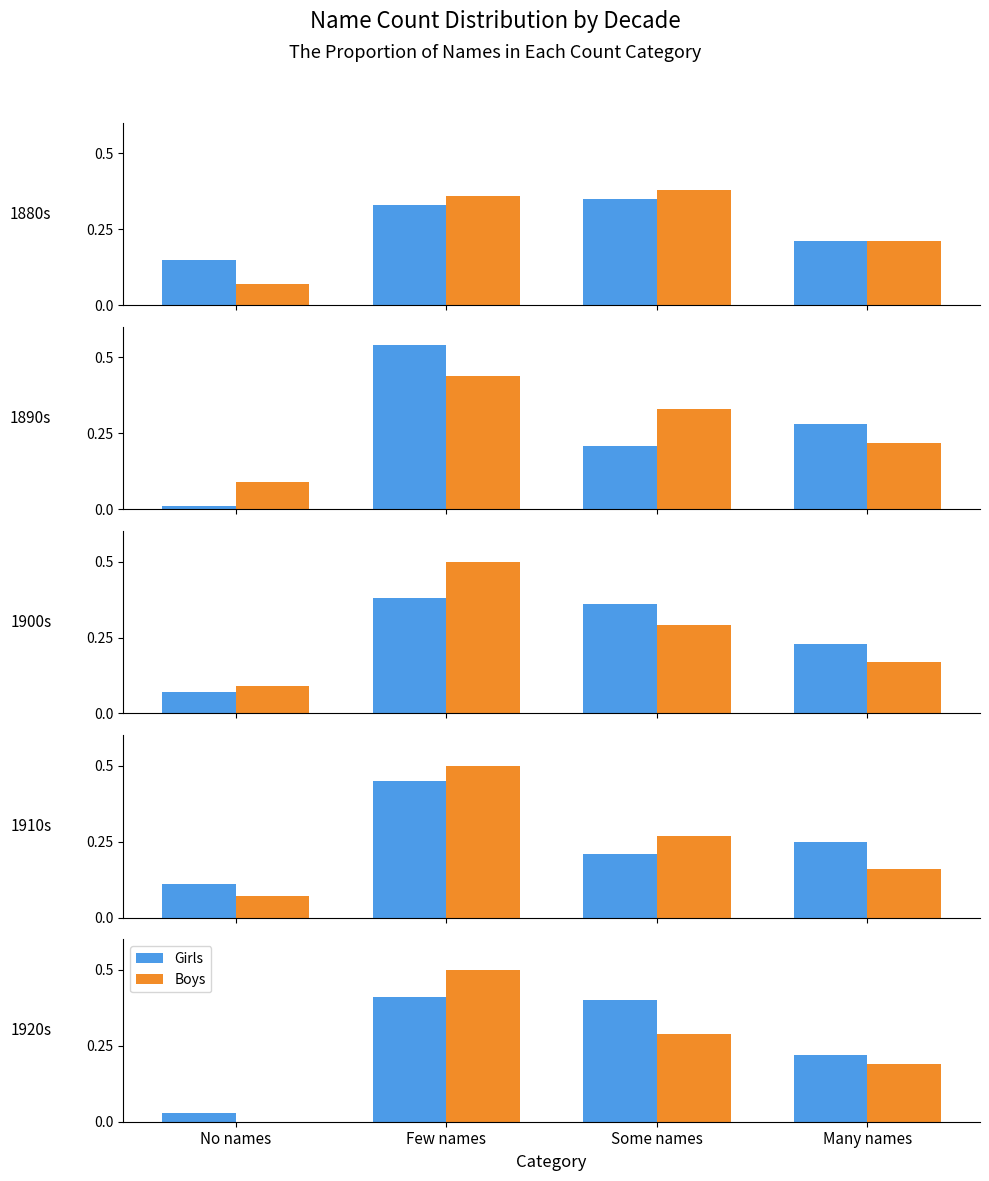

Rank the categories by Girls value from highest to lowest.

Few names, Some names, Many names, No names